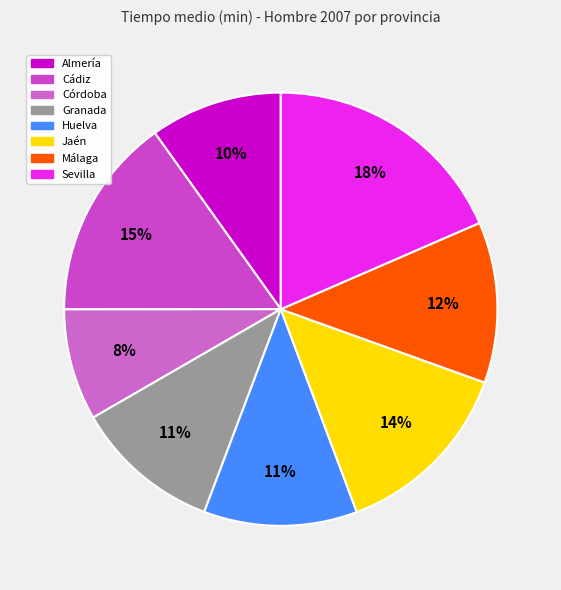

Do Huelva and Sevilla together represent more than half of the pie?

No